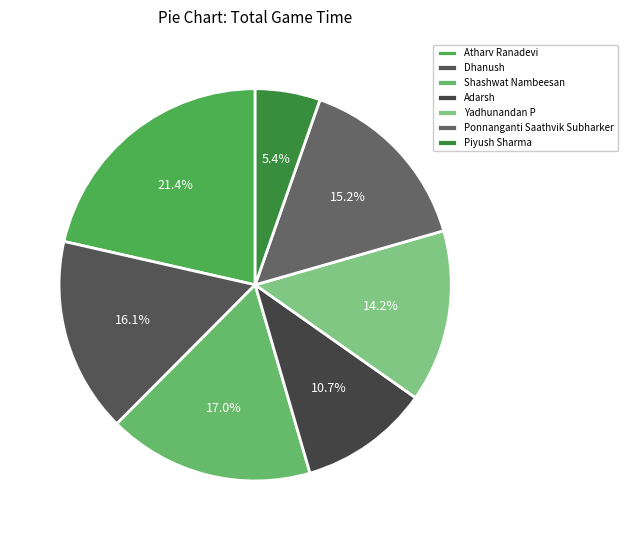

To the nearest percent, what portion does Shashwat Nambeesan represent?

17%